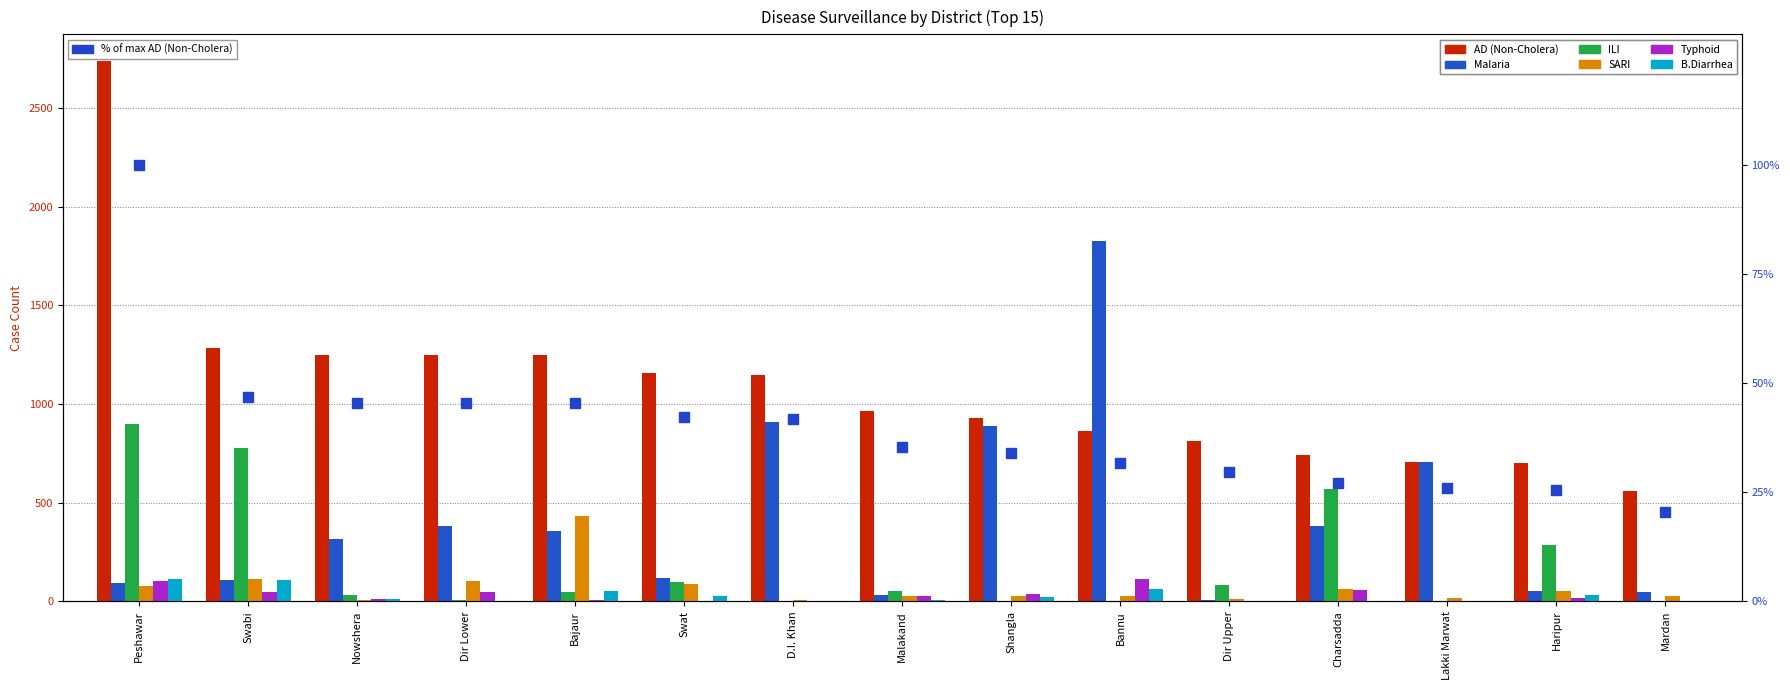

Reading left to right, what are all the values shown in this chart?

AD (Non-Cholera): Peshawar=2736	Swabi=1282	Nowshera=1247	Dir Lower=1246	Bajaur=1246	Swat=1156	D.I. Khan=1146	Malakand=965	Shangla=930	Bannu=865	Dir Upper=812	Charsadda=740	Lakki Marwat=708	Haripur=700	Mardan=557
Malaria: Peshawar=94	Swabi=107	Nowshera=318	Dir Lower=380	Bajaur=354	Swat=118	D.I. Khan=908	Malakand=32	Shangla=886	Bannu=1827	Dir Upper=8	Charsadda=381	Lakki Marwat=706	Haripur=52	Mardan=47
ILI: Peshawar=900	Swabi=777	Nowshera=34	Dir Lower=5	Bajaur=46	Swat=99	D.I. Khan=0	Malakand=50	Shangla=0	Bannu=3	Dir Upper=82	Charsadda=567	Lakki Marwat=0	Haripur=285	Mardan=0
SARI: Peshawar=77	Swabi=115	Nowshera=4	Dir Lower=101	Bajaur=431	Swat=89	D.I. Khan=7	Malakand=26	Shangla=27	Bannu=29	Dir Upper=12	Charsadda=62	Lakki Marwat=16	Haripur=50	Mardan=25
Typhoid: Peshawar=105	Swabi=45	Nowshera=13	Dir Lower=49	Bajaur=5	Swat=3	D.I. Khan=3	Malakand=26	Shangla=39	Bannu=115	Dir Upper=2	Charsadda=58	Lakki Marwat=2	Haripur=17	Mardan=3
B.Diarrhea: Peshawar=113	Swabi=108	Nowshera=10	Dir Lower=1	Bajaur=50	Swat=25	D.I. Khan=0	Malakand=6	Shangla=24	Bannu=62	Dir Upper=0	Charsadda=0	Lakki Marwat=0	Haripur=34	Mardan=0